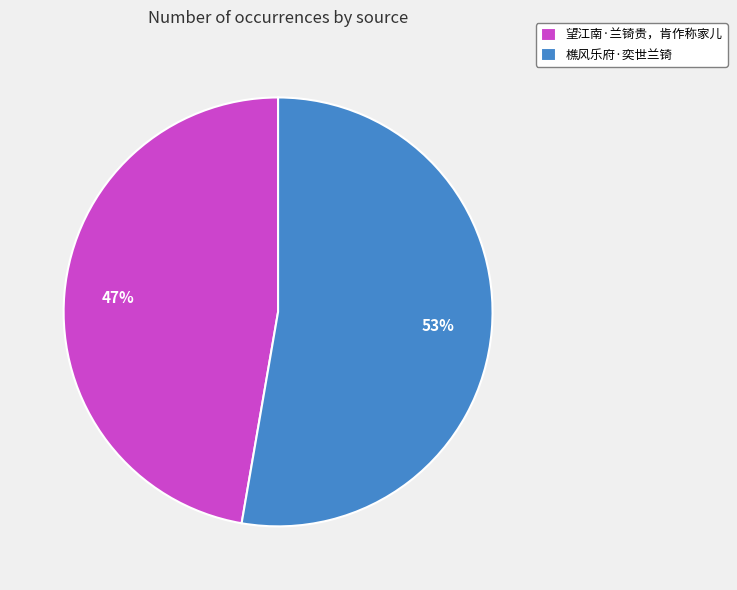

Rank the categories by value from highest to lowest.

樵风乐府·奕世兰锜, 望江南·兰锜贵，肯作称家儿